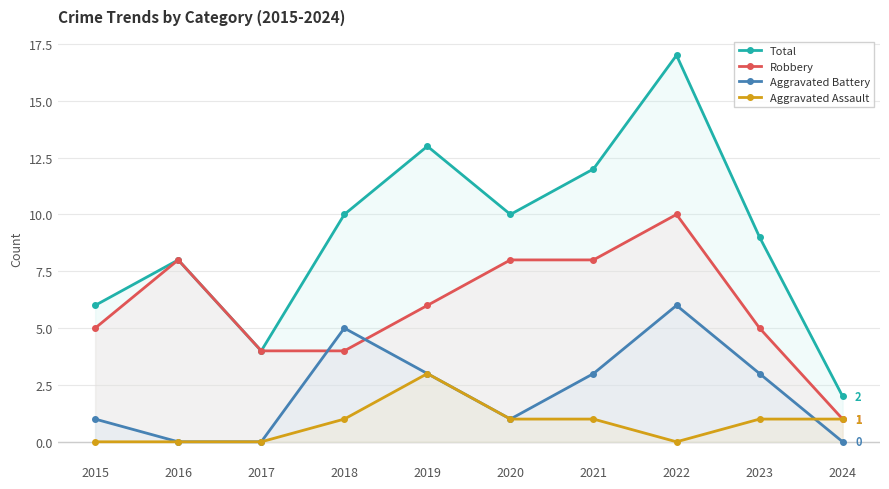

Reading left to right, extract all data points from this chart.

Total: 6	8	4	10	13	10	12	17	9	2
Robbery: 5	8	4	4	6	8	8	10	5	1
Aggravated Battery: 1	0	0	5	3	1	3	6	3	0
Aggravated Assault: 0	0	0	1	3	1	1	0	1	1